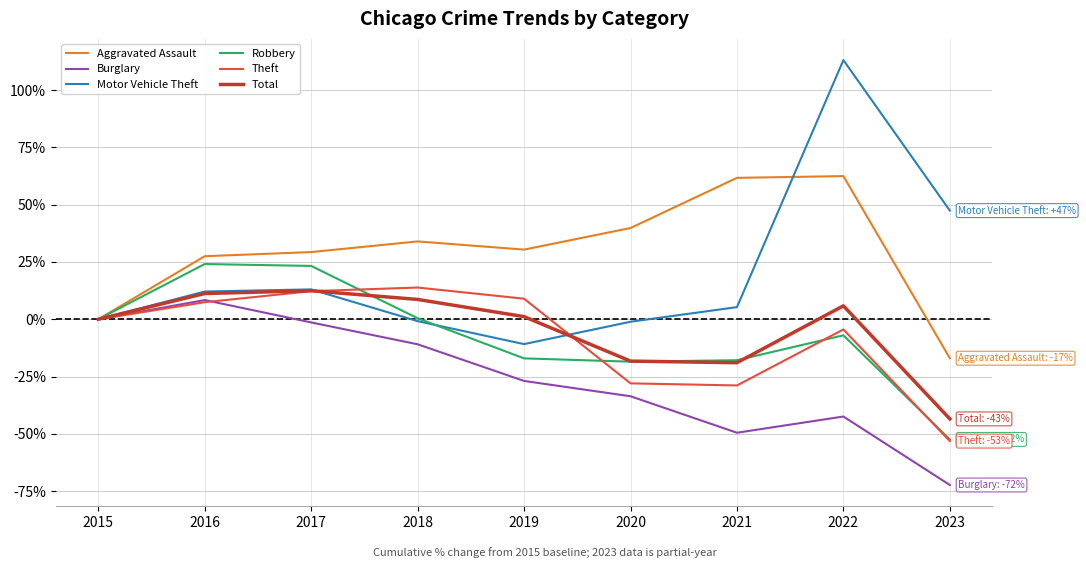

At which category is the sum across all series the highest?

2022